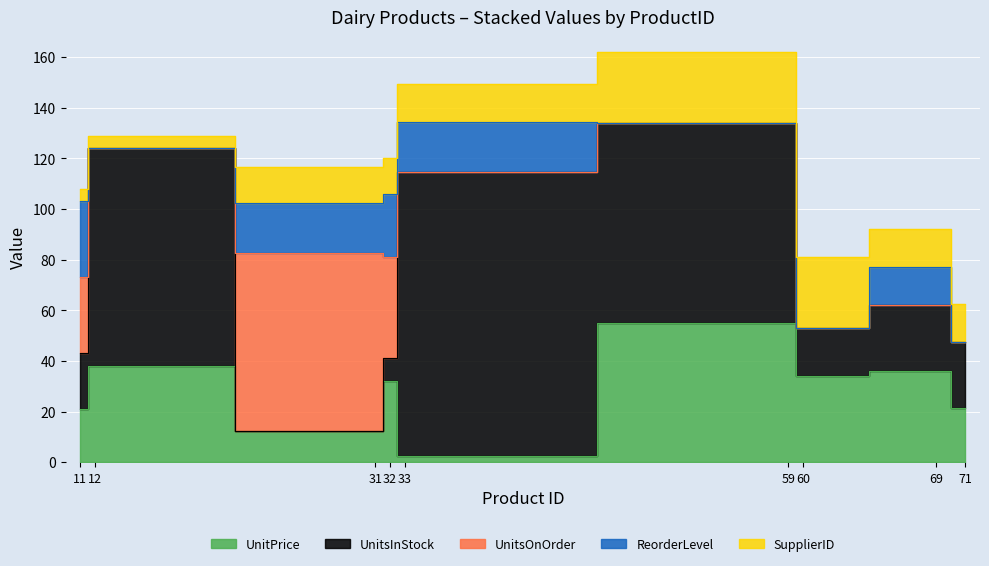

What value does the UnitsInStock series have at 33?

112.0